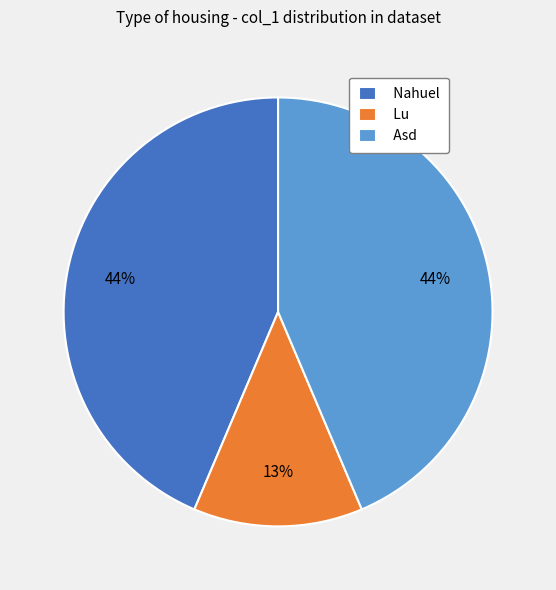

What is the ratio of the value at Nahuel to the value at Asd?

1.0